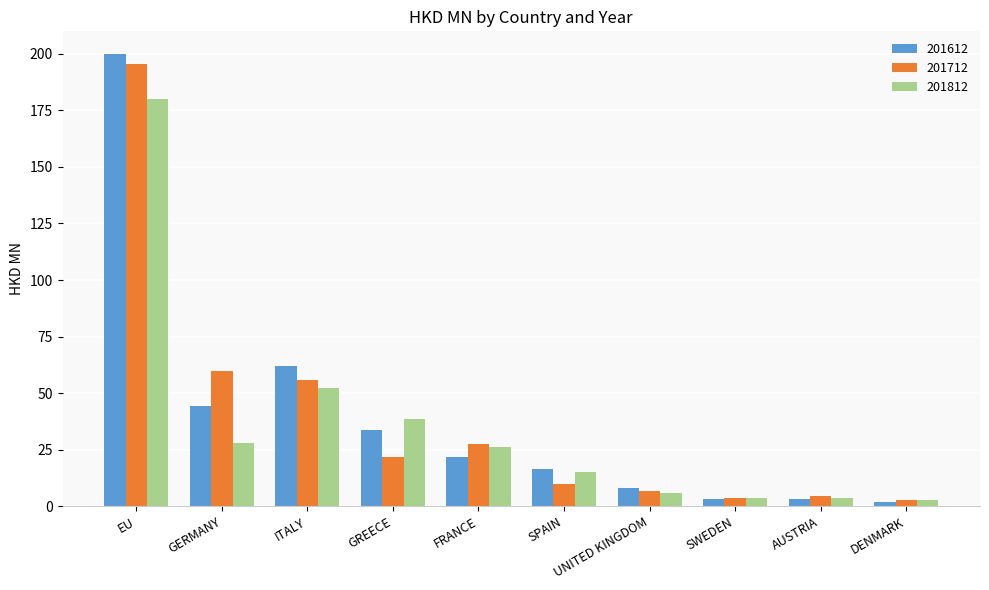

What is the difference between the maximum and minimum values in the 201812 series?

176.9